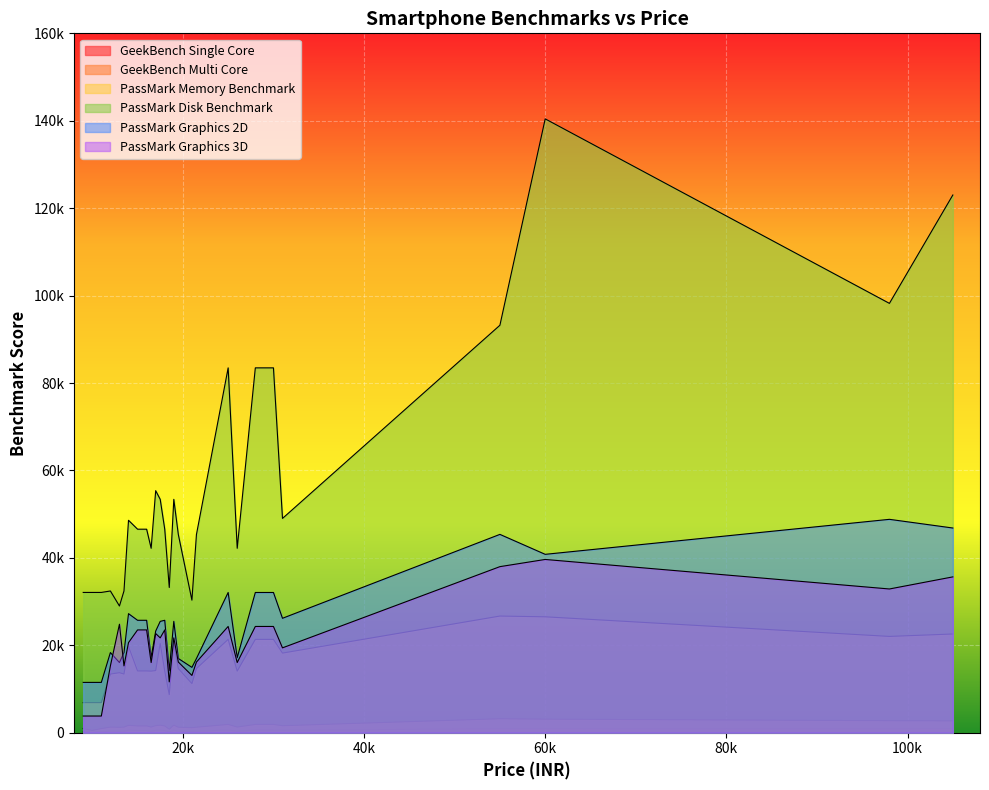

What is the average value of the PassMark Graphics 3D series?

20431